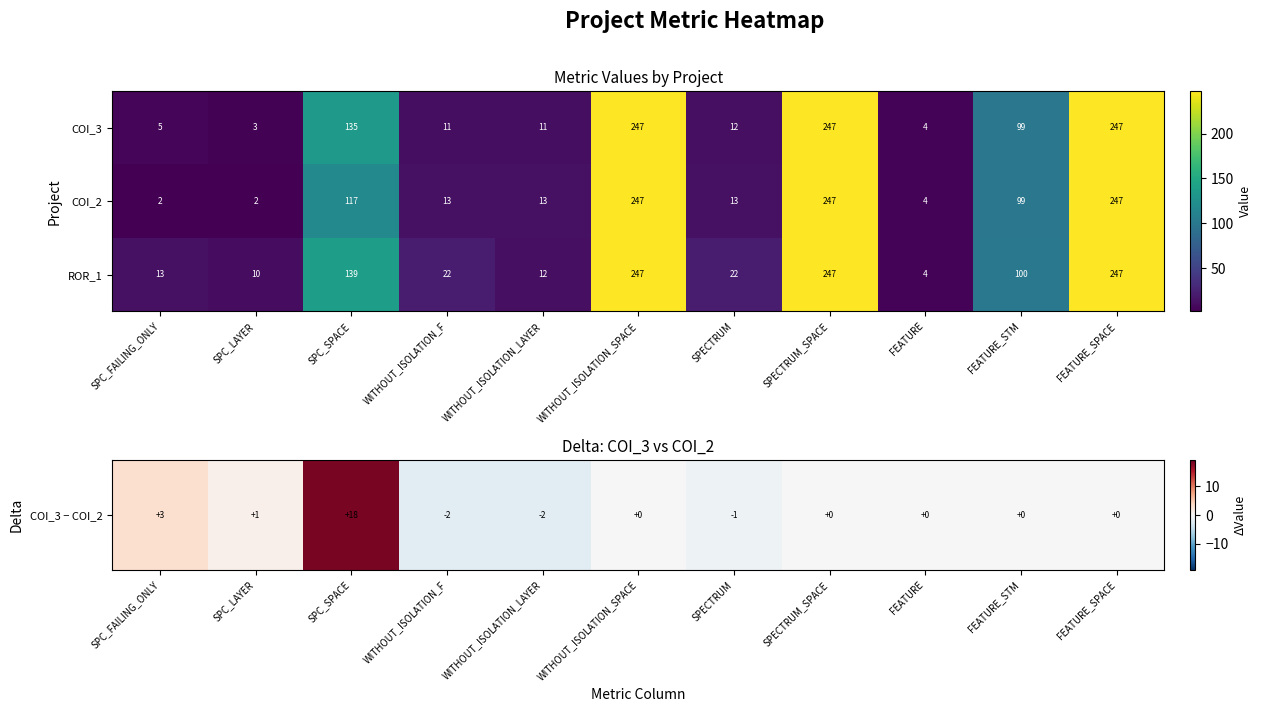

What is the difference between the second highest and second lowest values in the ROR_1 series?

237